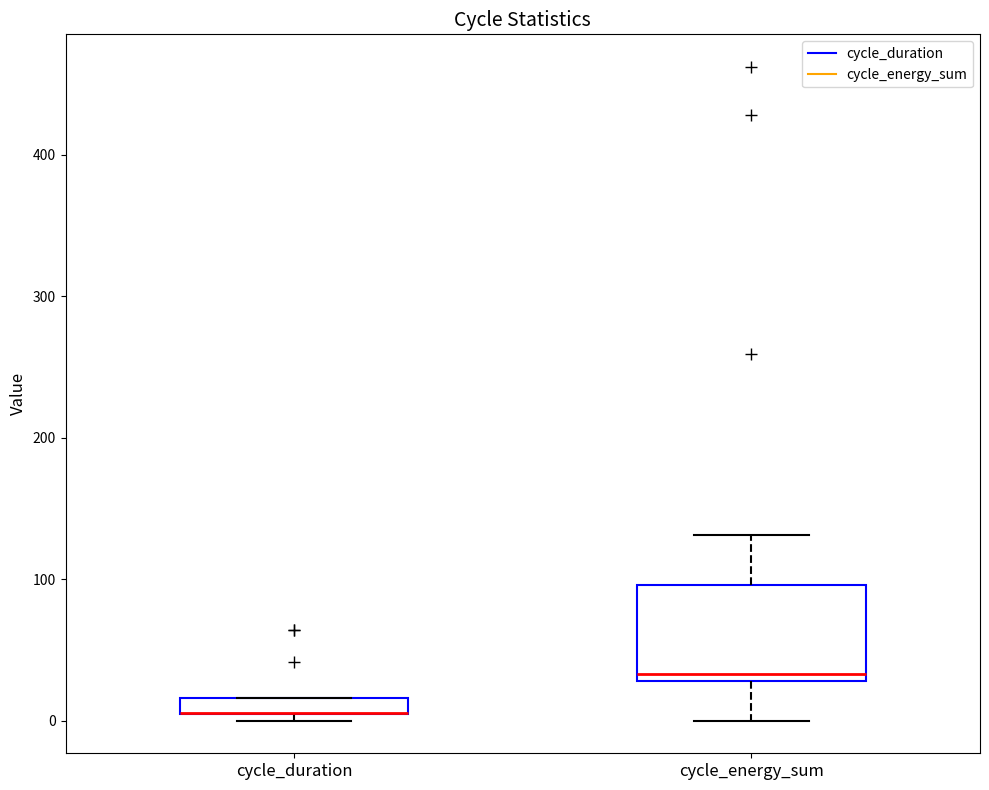

Which box is the tallest, from its lower edge to its upper edge?

cycle_energy_sum